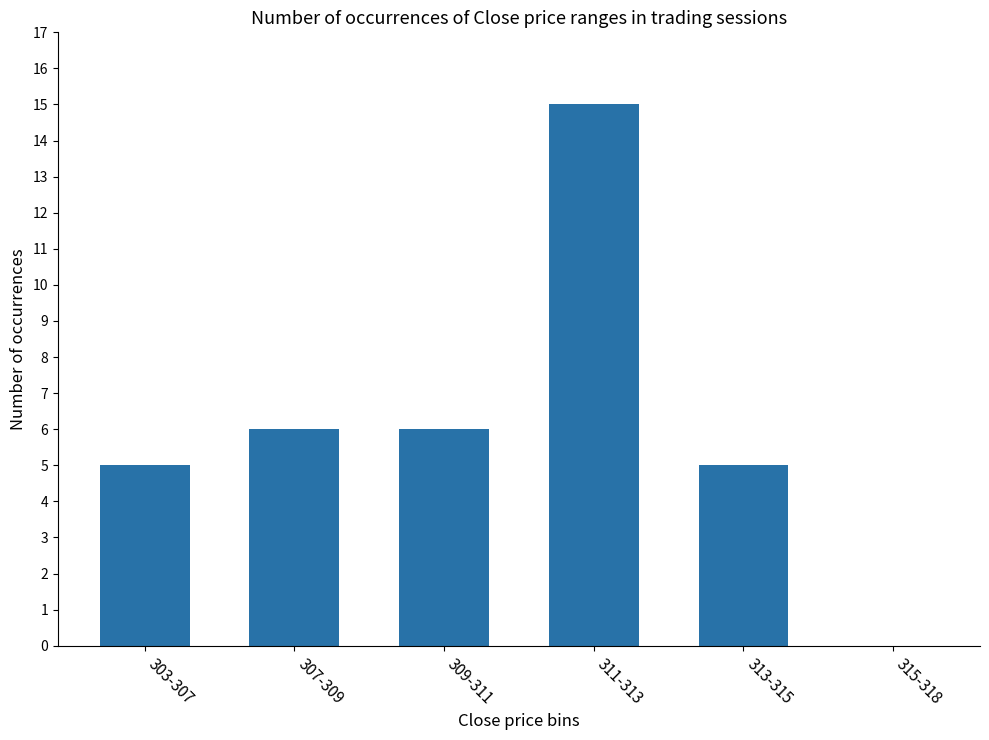

Which category has the highest value across all series?

311-313